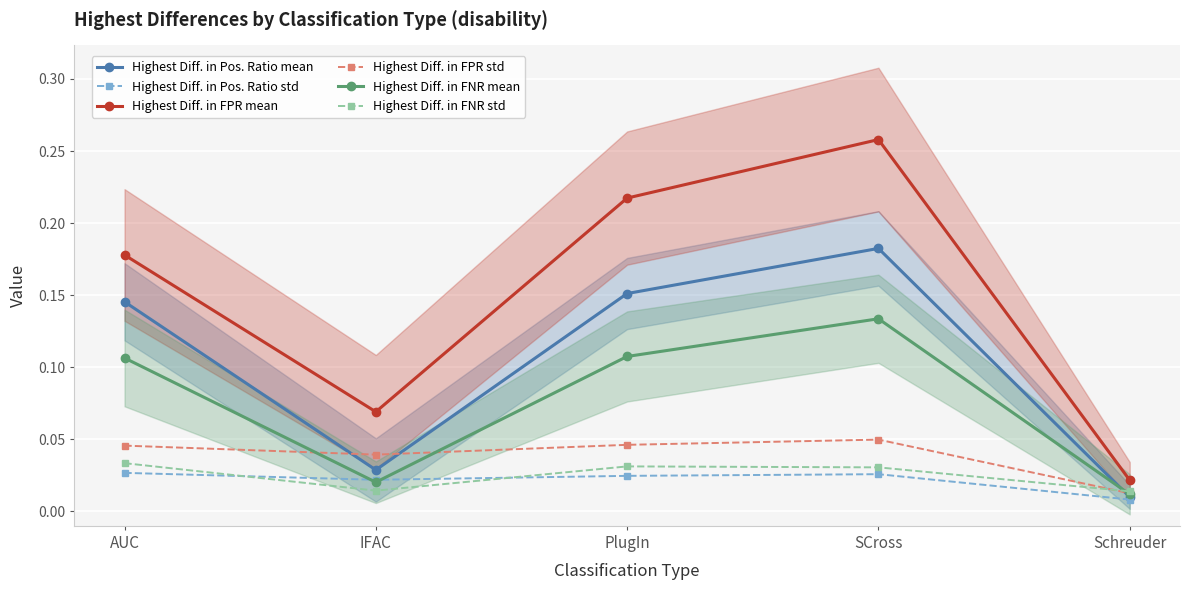

What are all the series names shown in the legend?

Highest Diff. in Pos. Ratio mean, Highest Diff. in Pos. Ratio std, Highest Diff. in FPR mean, Highest Diff. in FPR std, Highest Diff. in FNR mean, Highest Diff. in FNR std